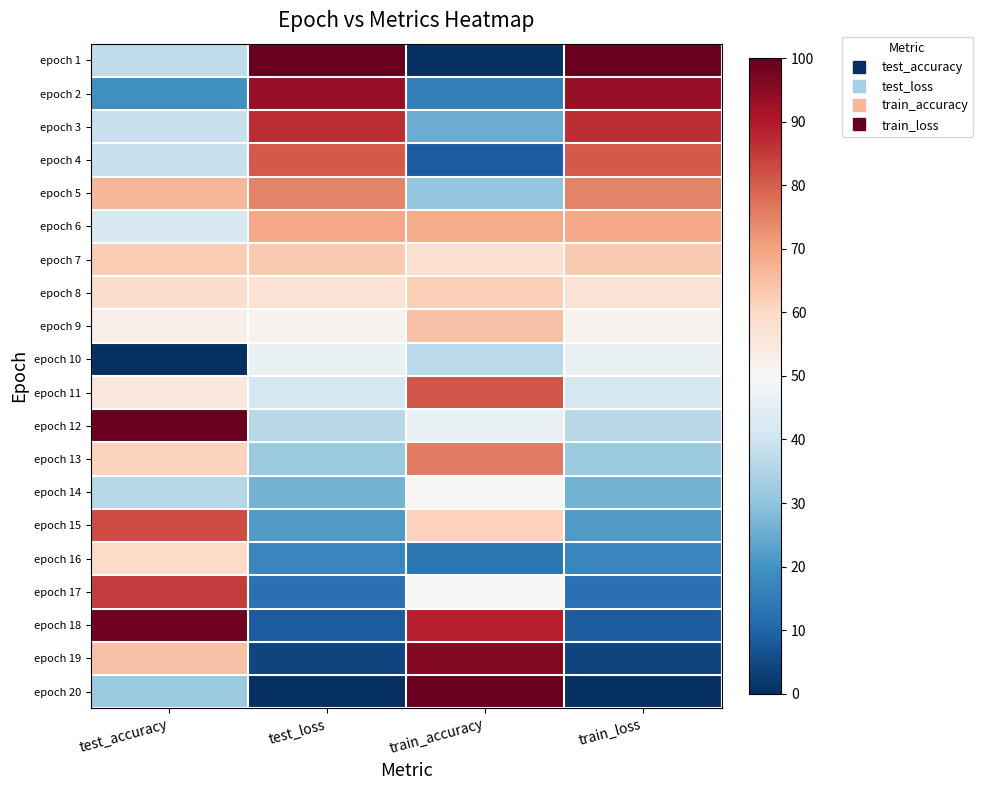

Reading left to right, what are all the values shown in this chart?

epoch 1: test_accuracy=0.4	test_loss=1.0	train_accuracy=0.0	train_loss=1.0
epoch 2: test_accuracy=0.2	test_loss=0.9	train_accuracy=0.2	train_loss=0.9
epoch 3: test_accuracy=0.4	test_loss=0.9	train_accuracy=0.3	train_loss=0.9
epoch 4: test_accuracy=0.4	test_loss=0.8	train_accuracy=0.1	train_loss=0.8
epoch 5: test_accuracy=0.7	test_loss=0.7	train_accuracy=0.3	train_loss=0.7
epoch 6: test_accuracy=0.4	test_loss=0.7	train_accuracy=0.7	train_loss=0.7
epoch 7: test_accuracy=0.6	test_loss=0.6	train_accuracy=0.6	train_loss=0.6
epoch 8: test_accuracy=0.6	test_loss=0.6	train_accuracy=0.6	train_loss=0.6
epoch 9: test_accuracy=0.5	test_loss=0.5	train_accuracy=0.6	train_loss=0.5
epoch 10: test_accuracy=0.0	test_loss=0.5	train_accuracy=0.4	train_loss=0.5
epoch 11: test_accuracy=0.6	test_loss=0.4	train_accuracy=0.8	train_loss=0.4
epoch 12: test_accuracy=1.0	test_loss=0.4	train_accuracy=0.5	train_loss=0.4
epoch 13: test_accuracy=0.6	test_loss=0.3	train_accuracy=0.8	train_loss=0.3
epoch 14: test_accuracy=0.4	test_loss=0.3	train_accuracy=0.5	train_loss=0.3
epoch 15: test_accuracy=0.8	test_loss=0.2	train_accuracy=0.6	train_loss=0.2
epoch 16: test_accuracy=0.6	test_loss=0.2	train_accuracy=0.1	train_loss=0.2
epoch 17: test_accuracy=0.9	test_loss=0.1	train_accuracy=0.5	train_loss=0.1
epoch 18: test_accuracy=1.0	test_loss=0.1	train_accuracy=0.9	train_loss=0.1
epoch 19: test_accuracy=0.6	test_loss=0.0	train_accuracy=1.0	train_loss=0.0
epoch 20: test_accuracy=0.3	test_loss=0.0	train_accuracy=1.0	train_loss=0.0